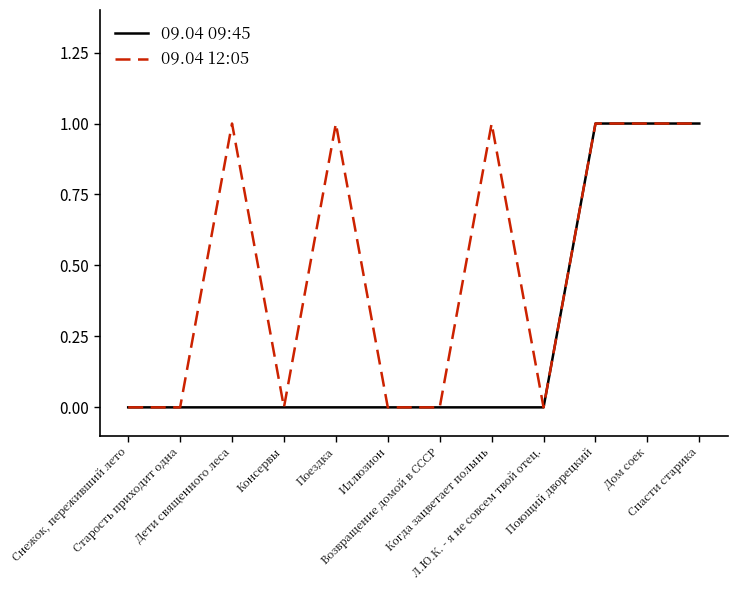

The value of 09.04 09:45 at Когда зацветает полынь is 0. True or false?

True